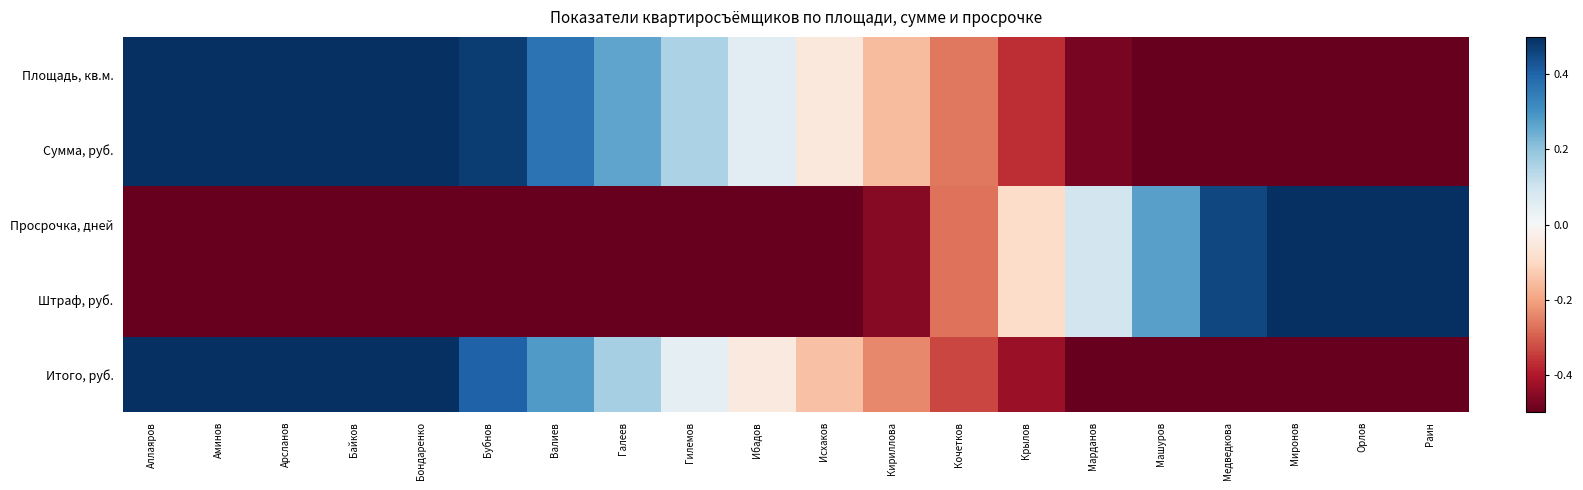

Count the number of data series in this chart.

5